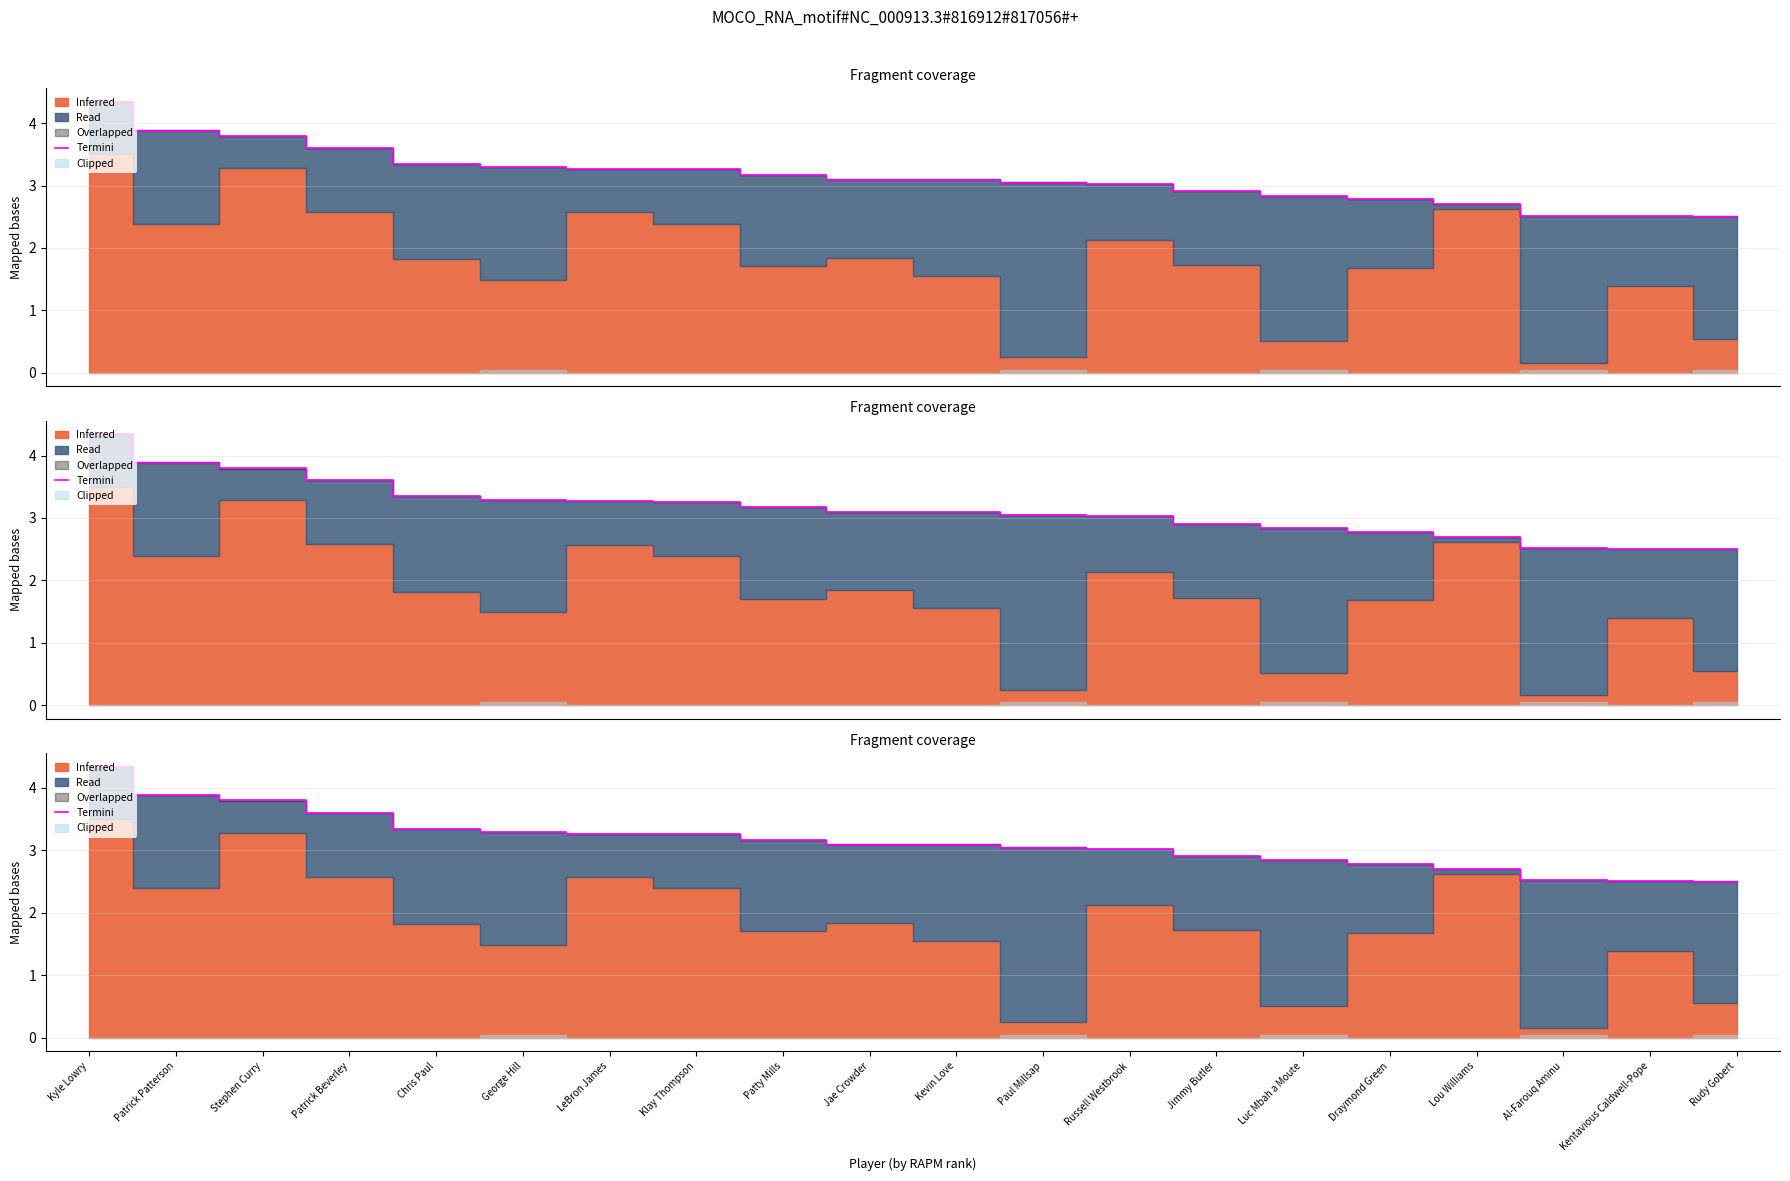

What is the average value?

3.1